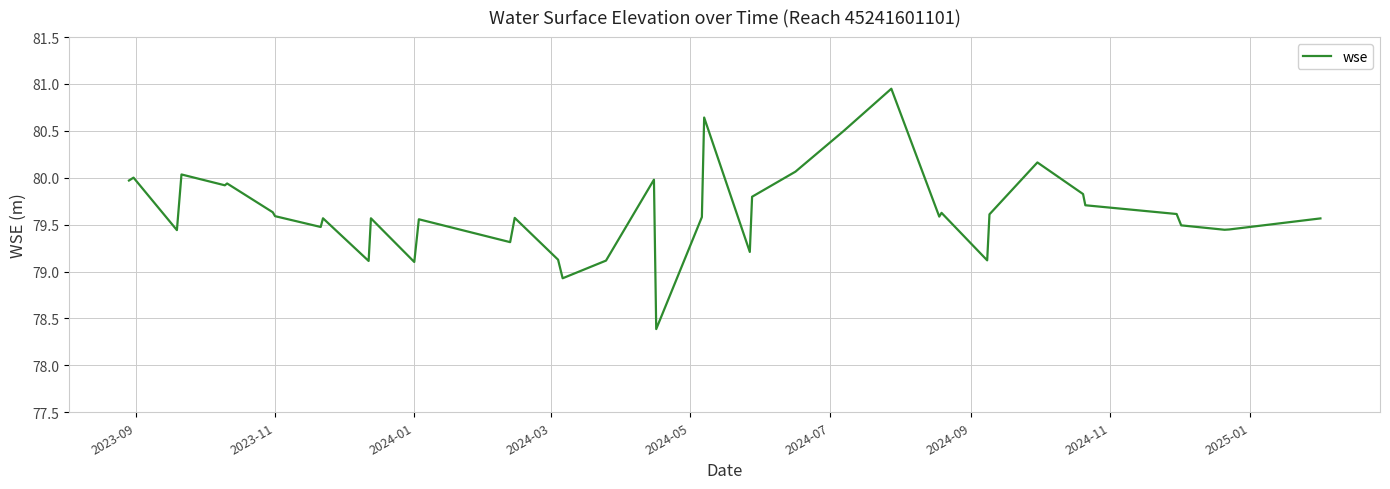

What is the smallest value displayed?

78.4